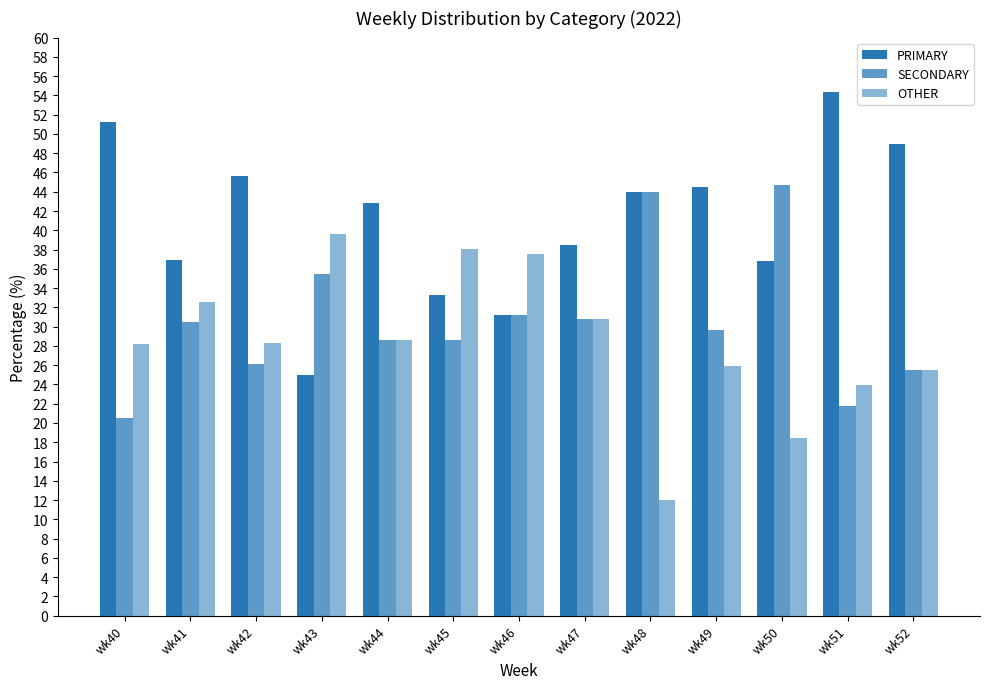

Are the bars horizontal?

No